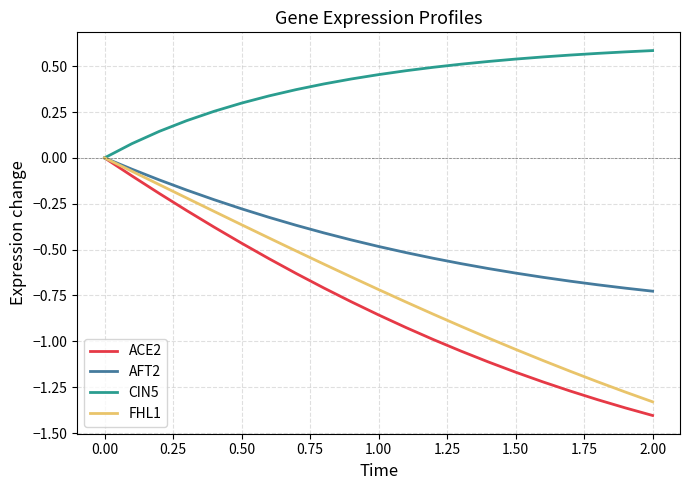

Which series has the largest total across all categories?

CIN5